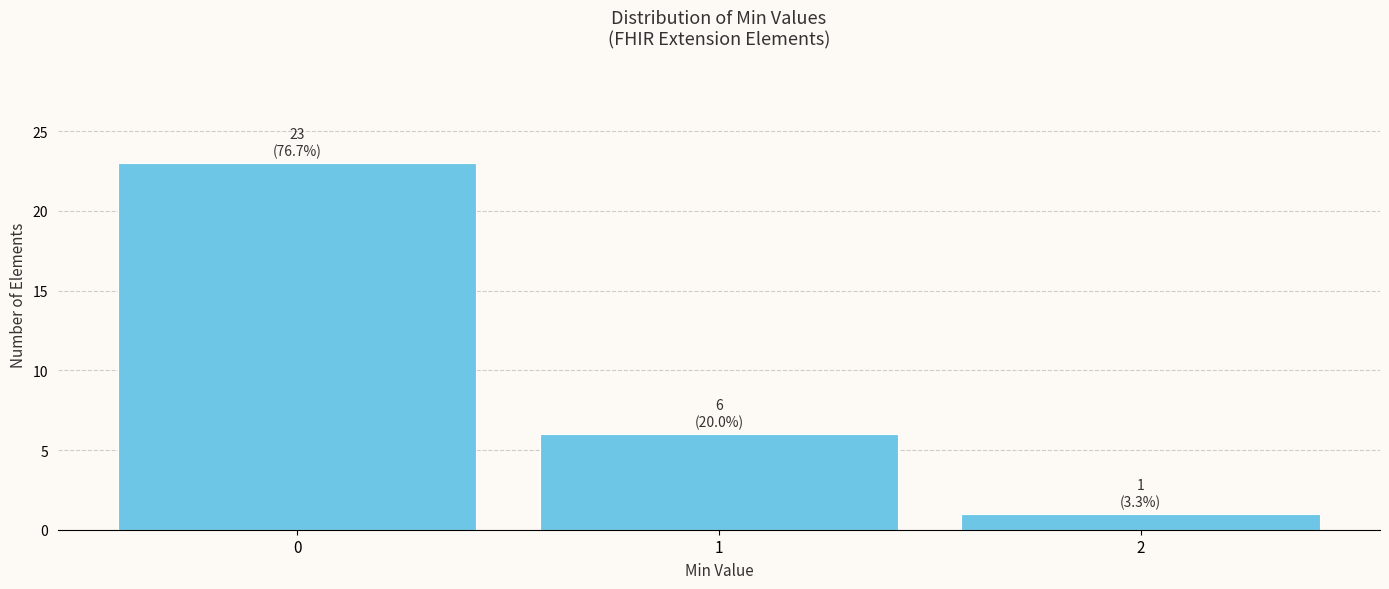

Reading right to left, list all the values displayed in this chart.

2=1	1=6	0=23